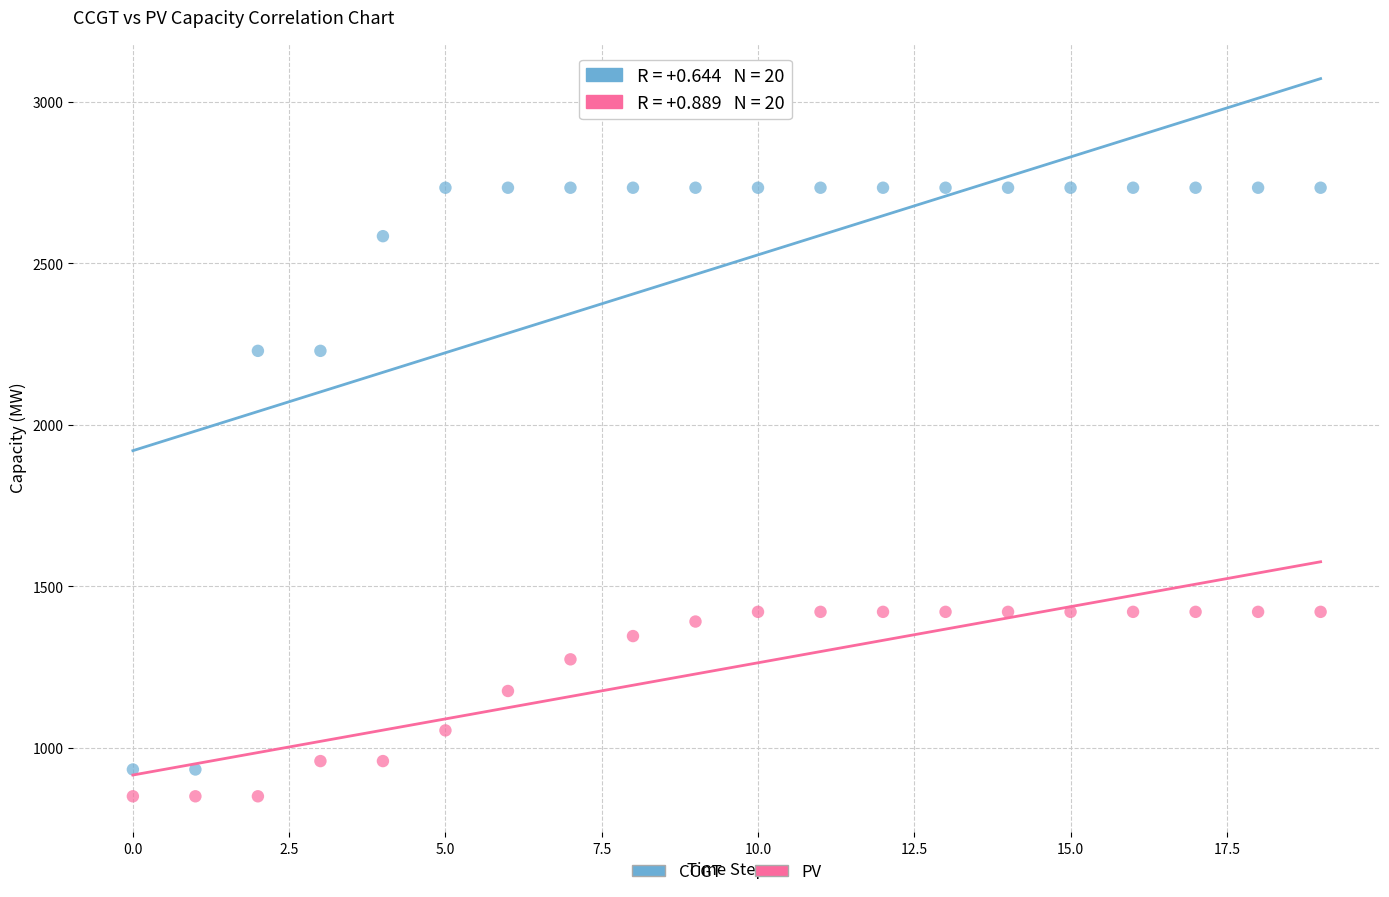

Which series has the widest spread of Y values?

CCGT